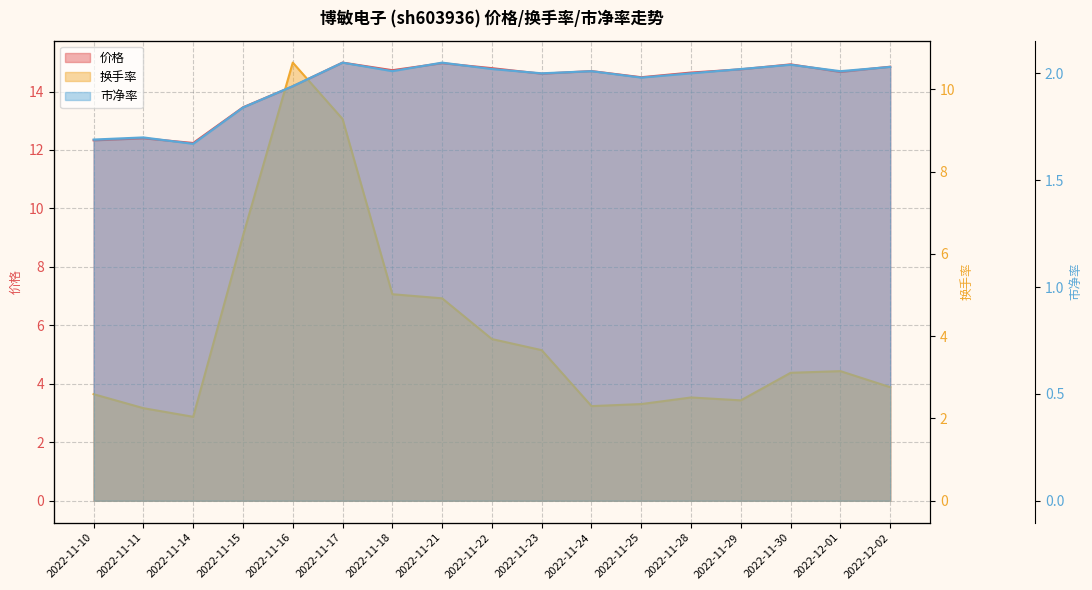

Reading right to left, transcribe all the data shown in this chart.

价格: 14.8	14.7	14.9	14.8	14.7	14.5	14.7	14.6	14.8	15.0	14.7	15.0	14.2	13.5	12.2	12.4	12.3
换手率: 2.8	3.1	3.1	2.4	2.5	2.4	2.3	3.7	3.9	4.9	5.0	9.3	10.7	6.4	2.0	2.2	2.6
市净率: 2.0	2.0	2.0	2.0	2.0	2.0	2.0	2.0	2.0	2.0	2.0	2.0	1.9	1.8	1.7	1.7	1.7